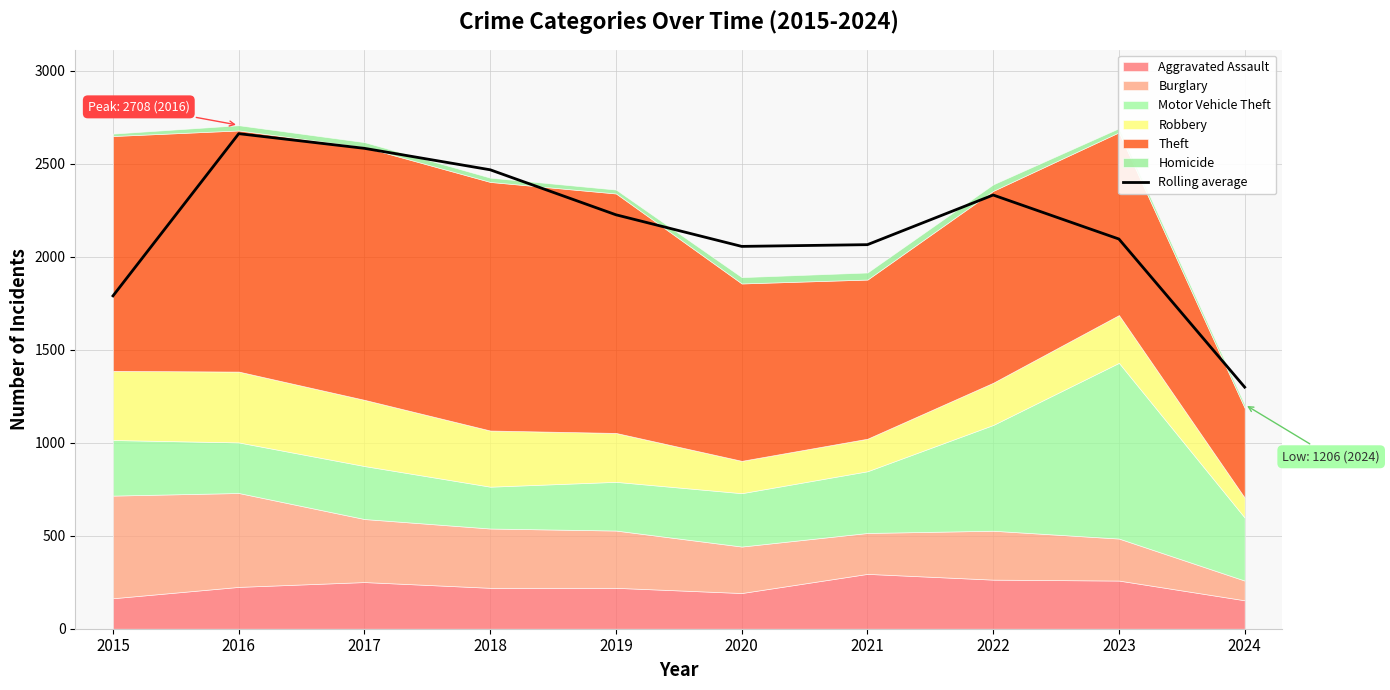

What is the sum of all values?

21581.3